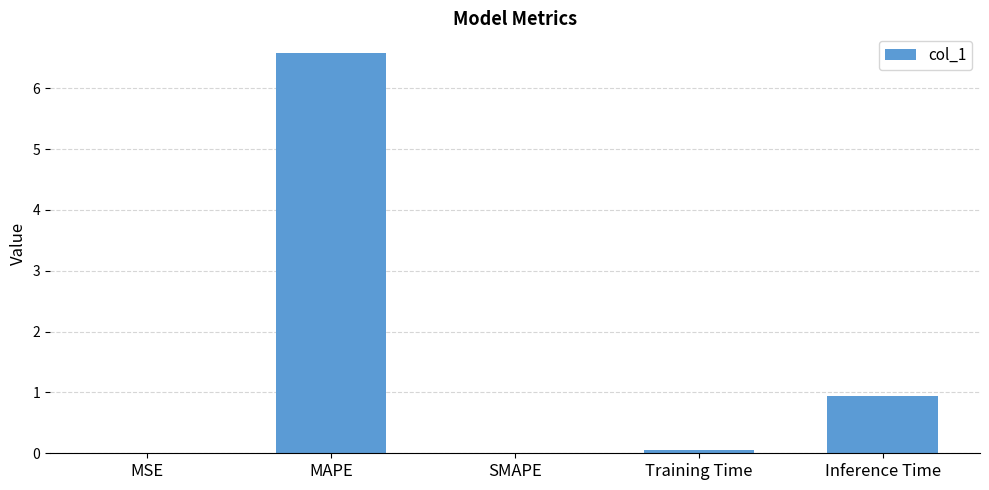

What is the difference between the values at MAPE and Inference Time?

5.6